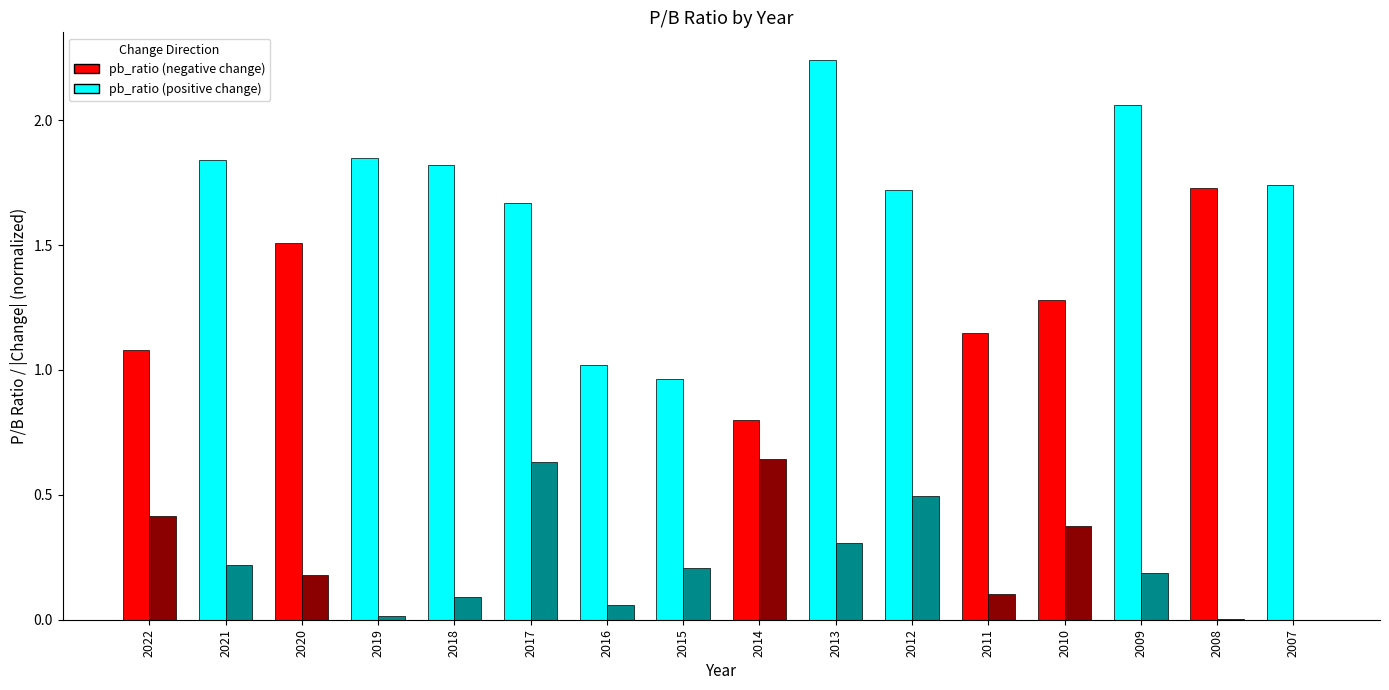

What is the total value across all series at 2015?

1.2